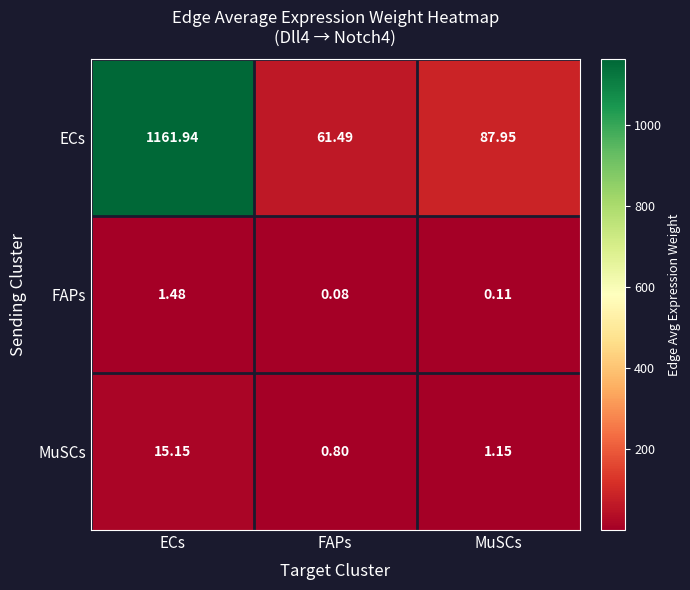

Which series changed the most between ECs and MuSCs?

ECs